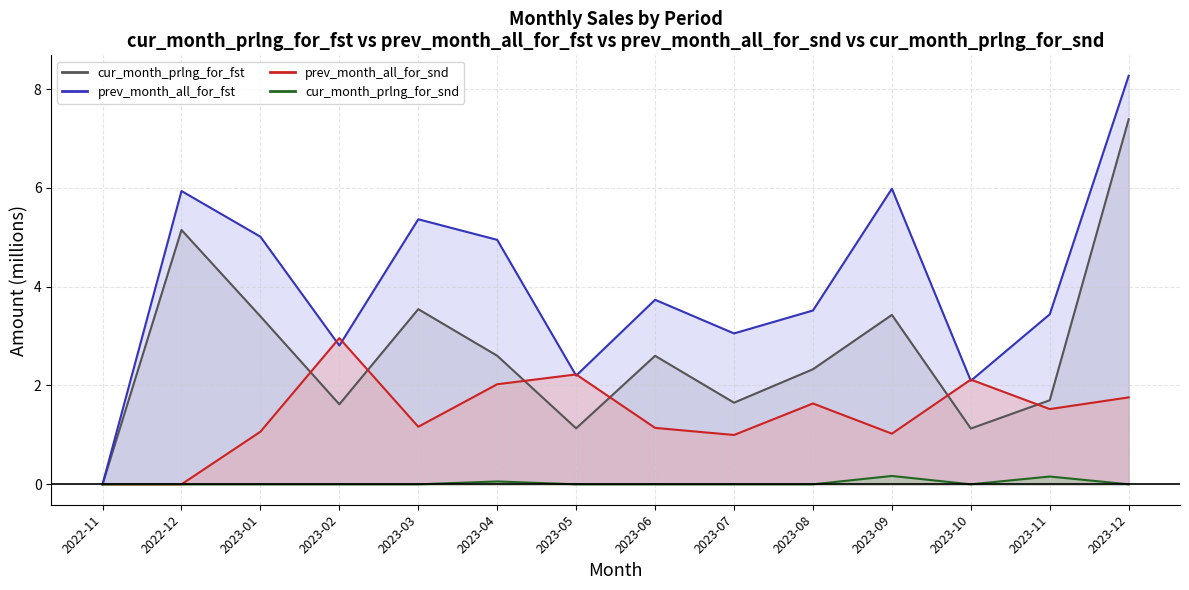

List the series in order of their overall mean, highest first.

prev_month_all_for_fst (line), cur_month_prlng_for_fst (line), prev_month_all_for_snd (line), cur_month_prlng_for_snd (line)